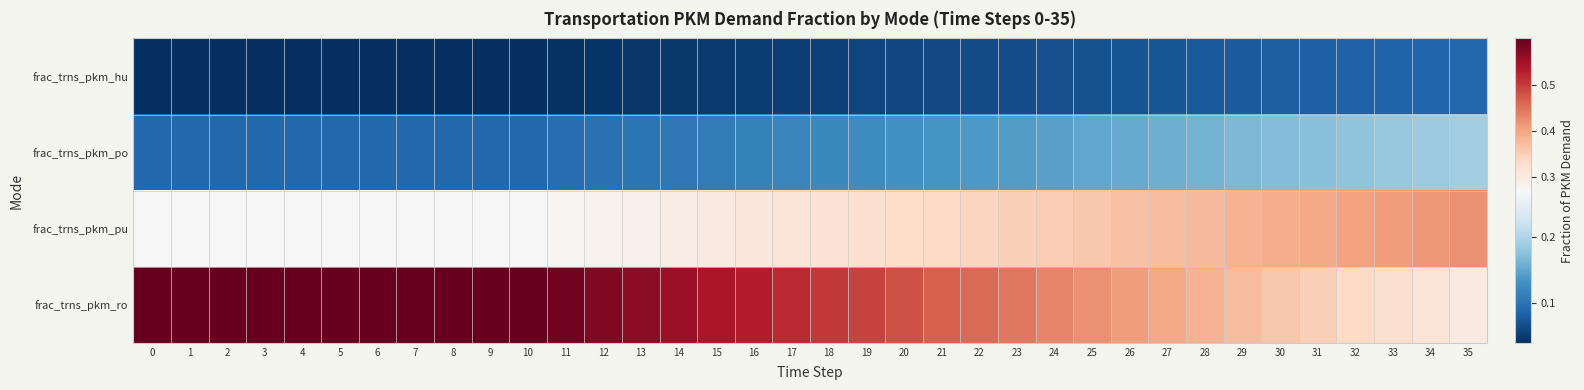

Reading right to left, extract all data points from this chart.

row_0: 35=0.1	34=0.1	33=0.1	32=0.1	31=0.1	30=0.1	29=0.1	28=0.1	27=0.1	26=0.1	25=0.1	24=0.1	23=0.1	22=0.1	21=0.1	20=0.1	19=0.1	18=0.1	17=0.1	16=0.1	15=0.1	14=0.0	13=0.0	12=0.0	11=0.0	10=0.0	9=0.0	8=0.0	7=0.0	6=0.0	5=0.0	4=0.0	3=0.0	2=0.0	1=0.0	0=0.0
row_1: 35=0.2	34=0.2	33=0.2	32=0.2	31=0.2	30=0.2	29=0.2	28=0.2	27=0.2	26=0.2	25=0.1	24=0.1	23=0.1	22=0.1	21=0.1	20=0.1	19=0.1	18=0.1	17=0.1	16=0.1	15=0.1	14=0.1	13=0.1	12=0.1	11=0.1	10=0.1	9=0.1	8=0.1	7=0.1	6=0.1	5=0.1	4=0.1	3=0.1	2=0.1	1=0.1	0=0.1
row_2: 35=0.4	34=0.4	33=0.4	32=0.4	31=0.4	30=0.4	29=0.4	28=0.4	27=0.4	26=0.4	25=0.4	24=0.4	23=0.3	22=0.3	21=0.3	20=0.3	19=0.3	18=0.3	17=0.3	16=0.3	15=0.3	14=0.3	13=0.3	12=0.3	11=0.3	10=0.3	9=0.3	8=0.3	7=0.3	6=0.3	5=0.3	4=0.3	3=0.3	2=0.3	1=0.3	0=0.3
row_3: 35=0.3	34=0.3	33=0.3	32=0.3	31=0.3	30=0.4	29=0.4	28=0.4	27=0.4	26=0.4	25=0.4	24=0.4	23=0.4	22=0.5	21=0.5	20=0.5	19=0.5	18=0.5	17=0.5	16=0.5	15=0.5	14=0.6	13=0.6	12=0.6	11=0.6	10=0.6	9=0.6	8=0.6	7=0.6	6=0.6	5=0.6	4=0.6	3=0.6	2=0.6	1=0.6	0=0.6